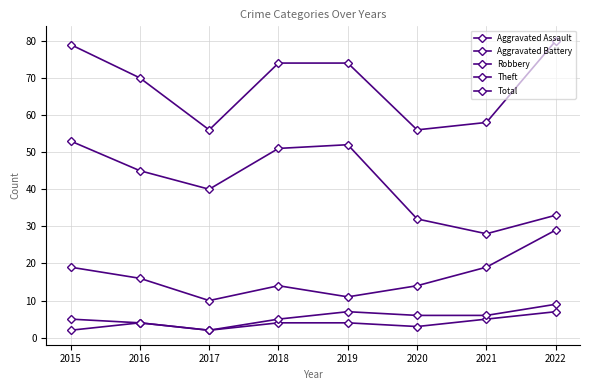

Count the number of categories in the chart.

8